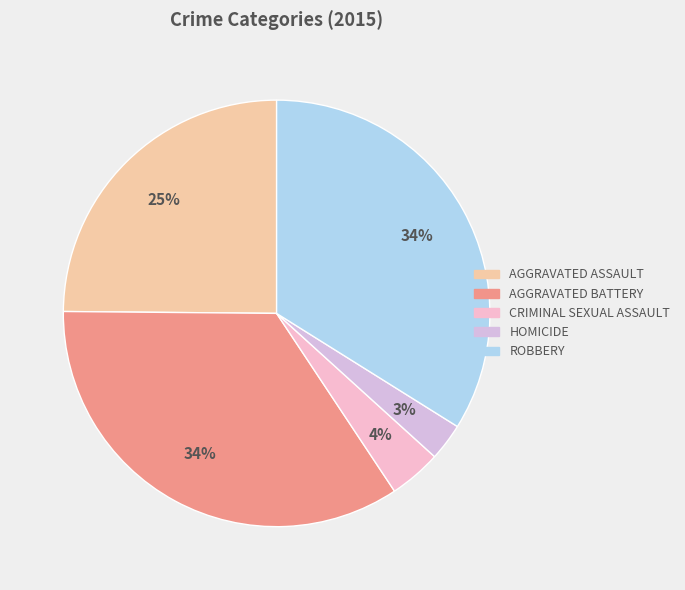

How many segments does this pie chart have?

5